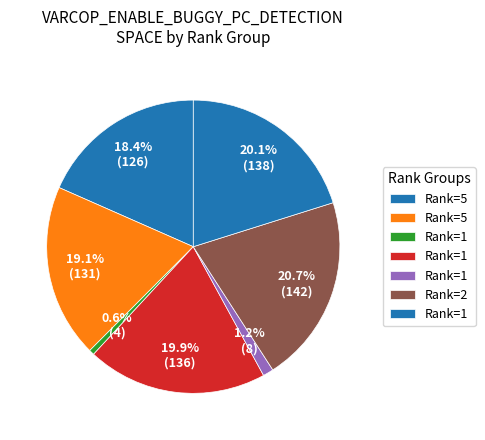

How many slices are in this pie chart?

7